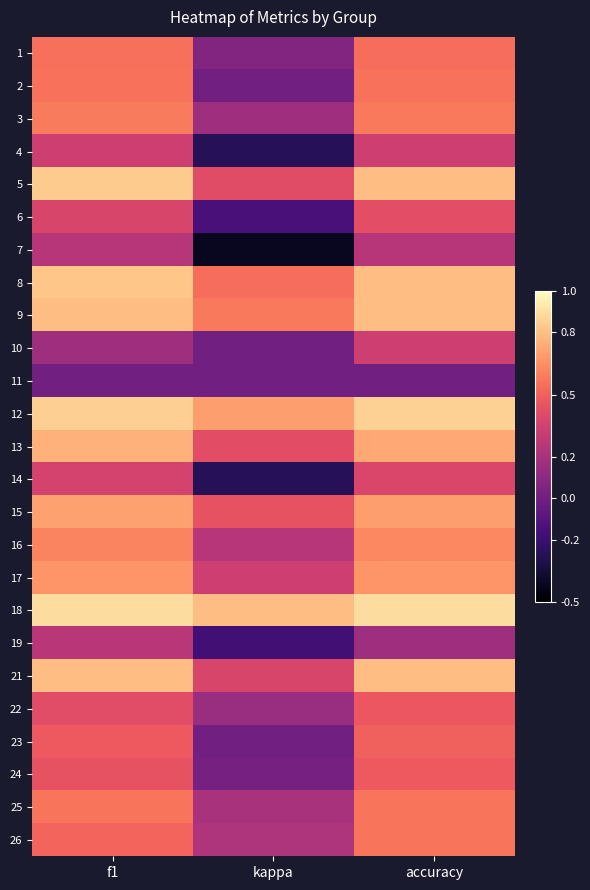

List the series in order of their peak value, highest first.

18, 12, 5, 8, 9, 21, 13, 15, 17, 16, 3, 25, 26, 2, 1, 23, 24, 22, 6, 14, 4, 10, 19, 7, 11